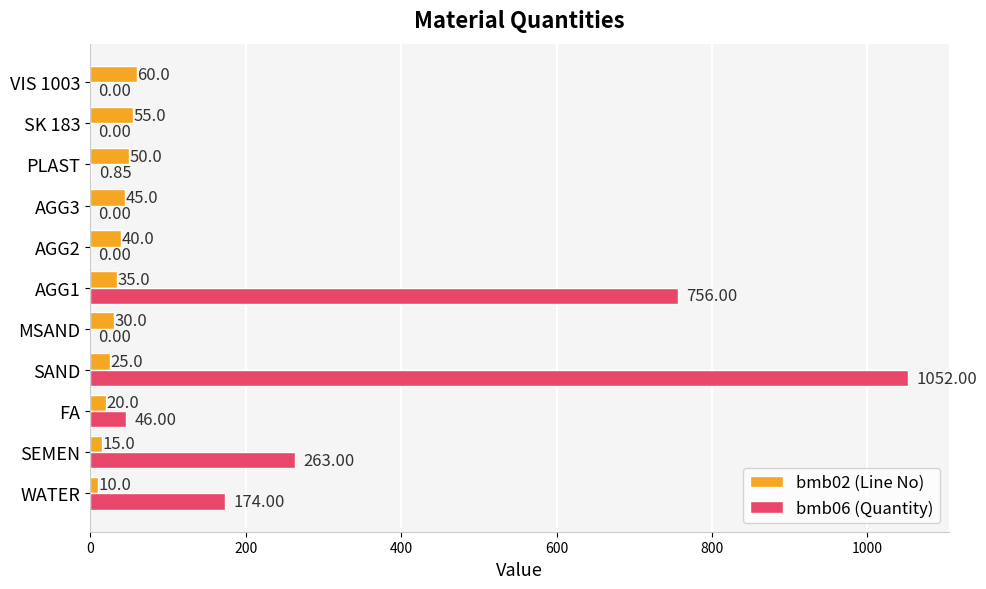

What is the sum of all bmb06 (Quantity) values?

2291.9